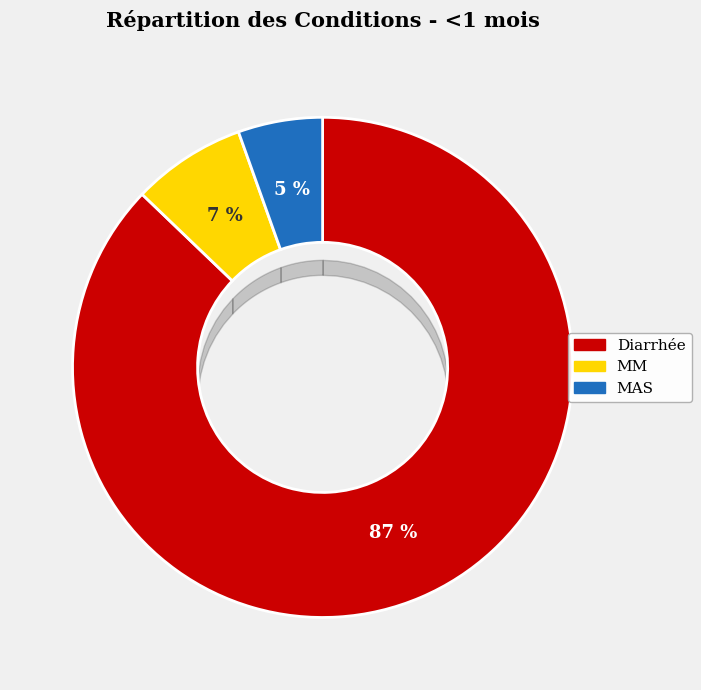

The MM slice represents 1% of the pie. True or false?

False